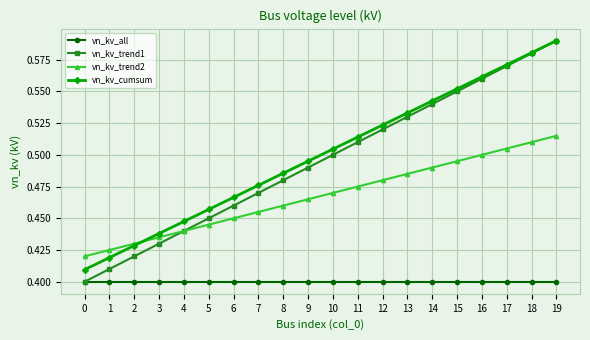

True or false: vn_kv_cumsum and vn_kv_all intersect in this chart.

False